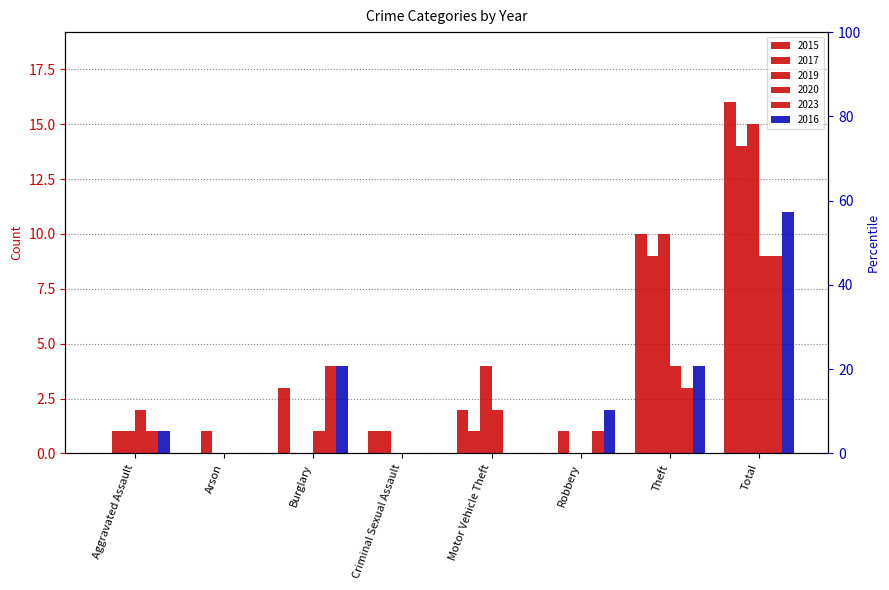

What is the maximum value shown in the chart?

16